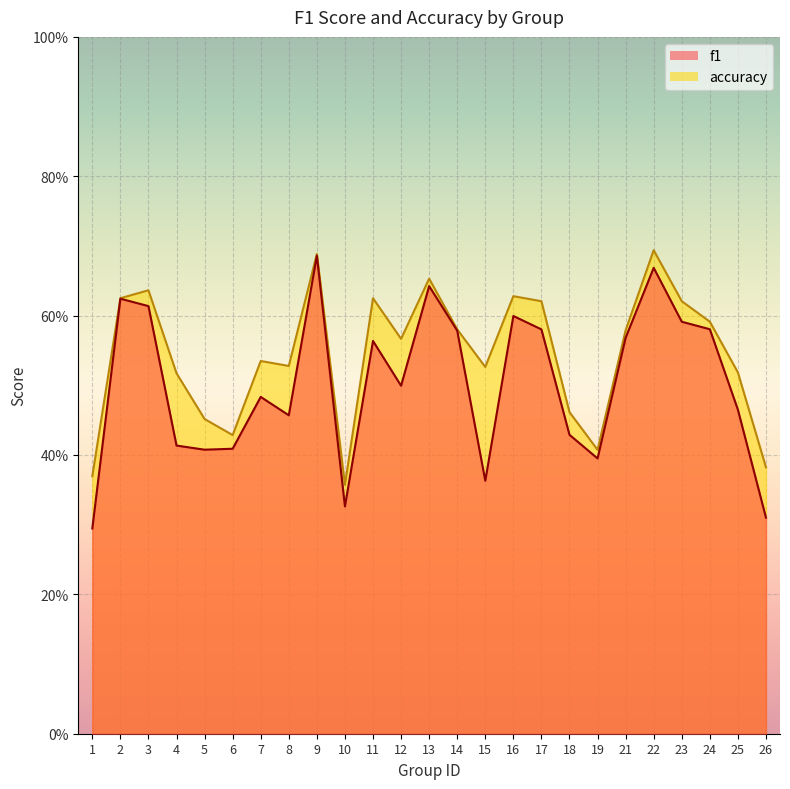

At which category is the sum across all series the highest?

9